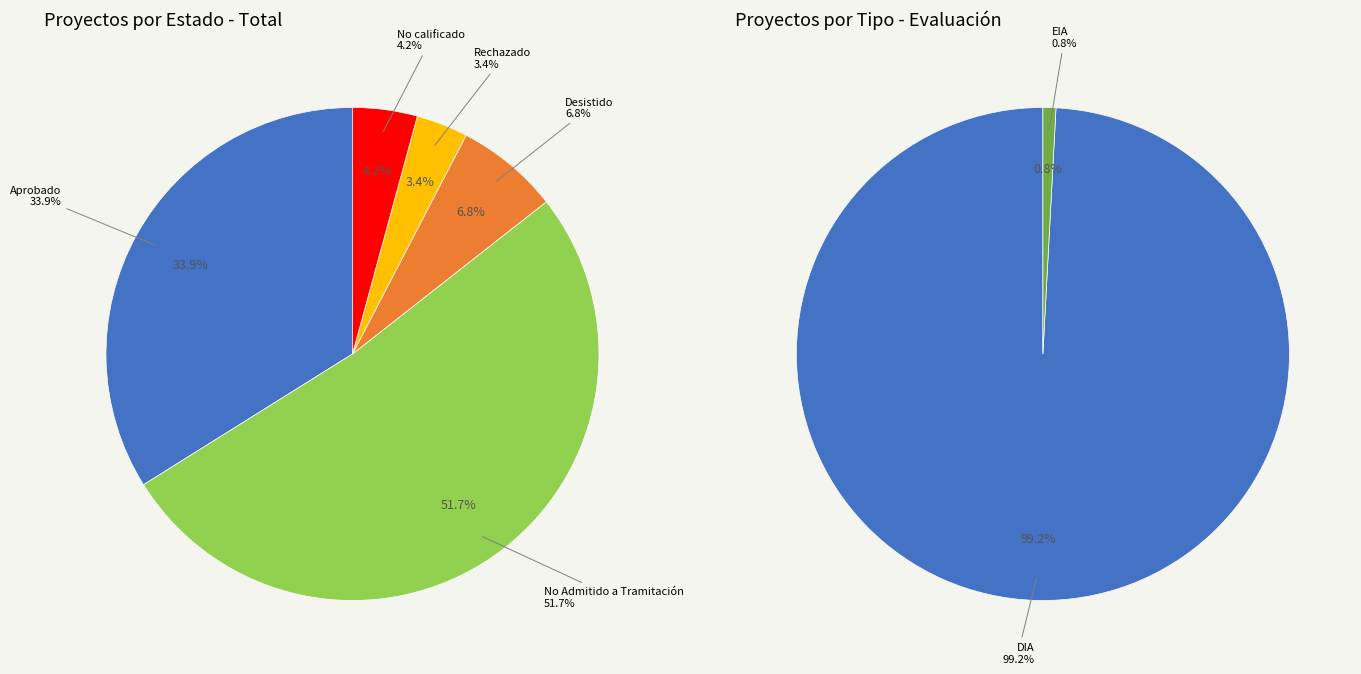

What is the largest slice in the pie chart?

No Admitido a Tramitación